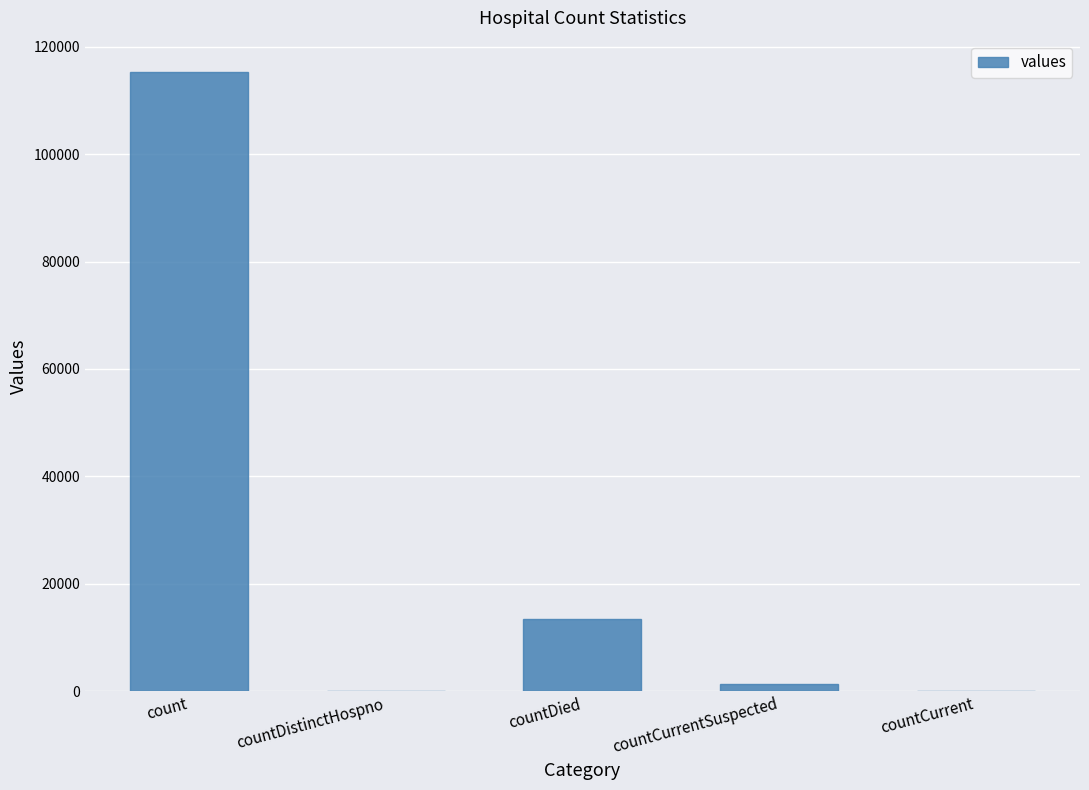

Which category has the highest value across all series?

count